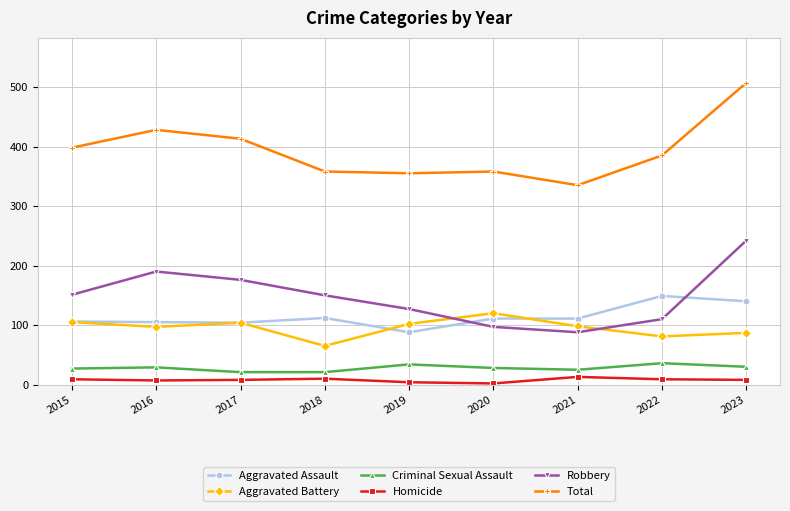

What is the sum of the Criminal Sexual Assault values at 2021 and 2017?

46